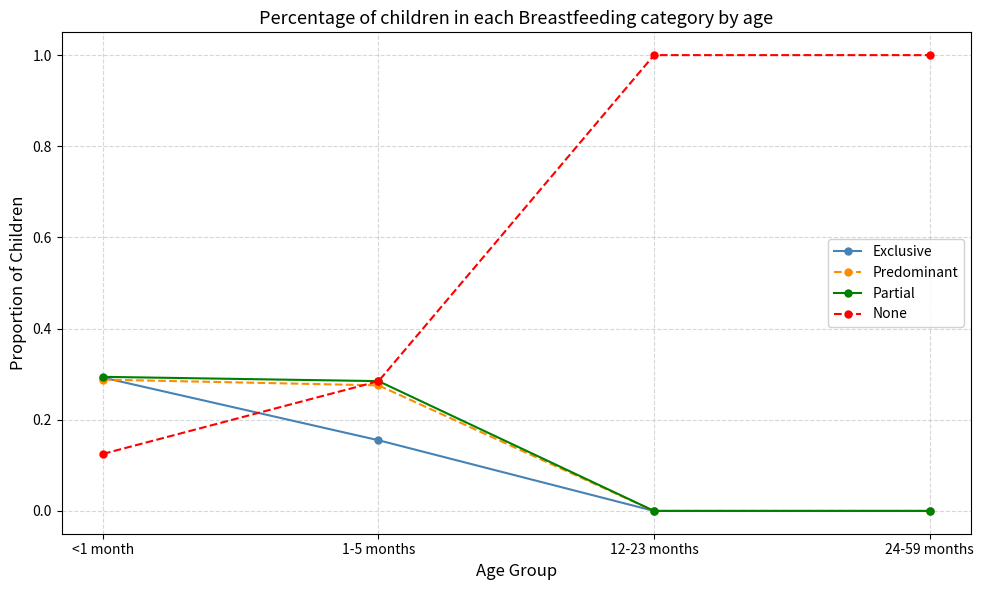

What position from the right is 12-23 months?

2